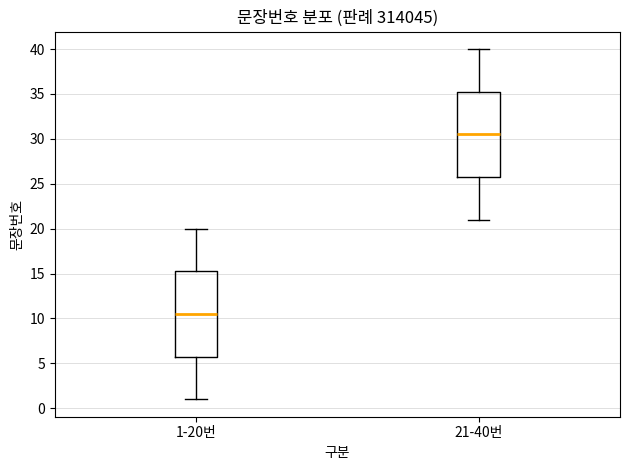

Reading left to right, read every box against the y-axis: the position of its median line, the range the box covers, and the ends of its whiskers. The values are not printed on the chart, so give them approximately, as read against the axis.

1-20번: median 10.5, box 6.0 to 15.5, whiskers 1.0 to 20.0
21-40번: median 30.5, box 26.0 to 35.5, whiskers 21.0 to 40.0